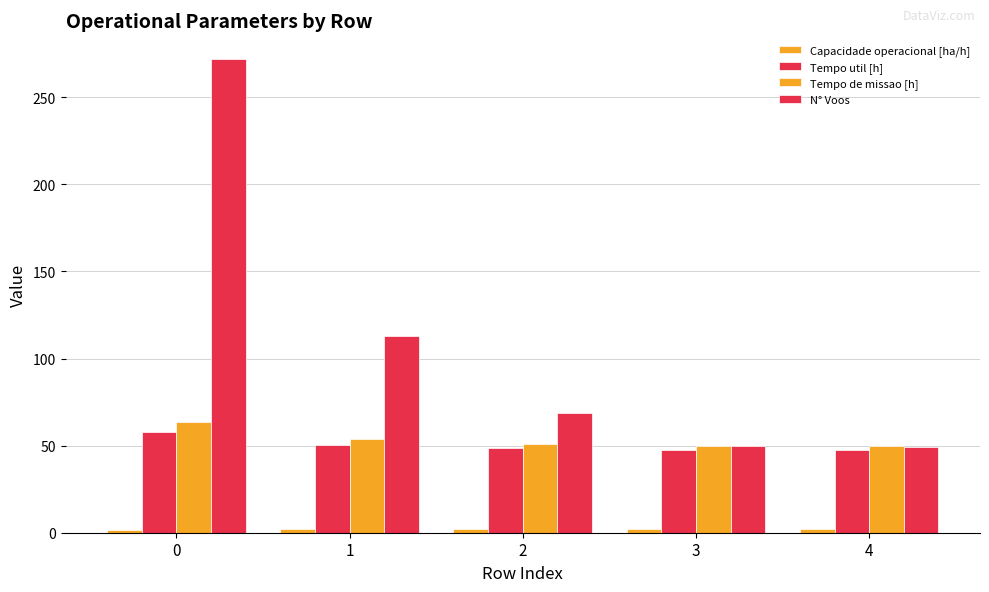

Are the bars horizontal?

No